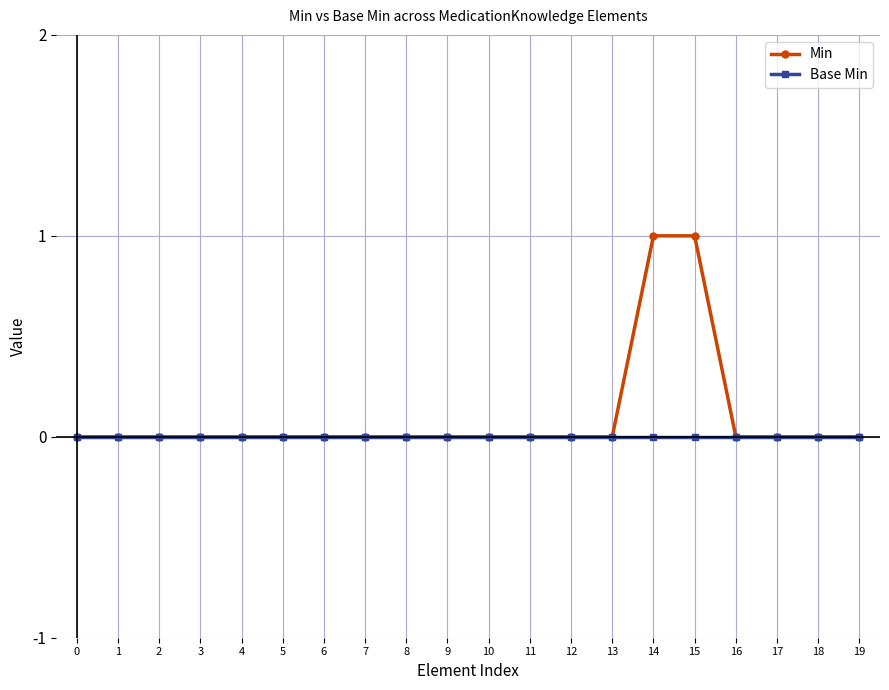

Reading left to right, what are all the values shown in this chart?

Min: 0	0	0	0	0	0	0	0	0	0	0	0	0	0	1	1	0	0	0	0
Base Min: 0	0	0	0	0	0	0	0	0	0	0	0	0	0	0	0	0	0	0	0